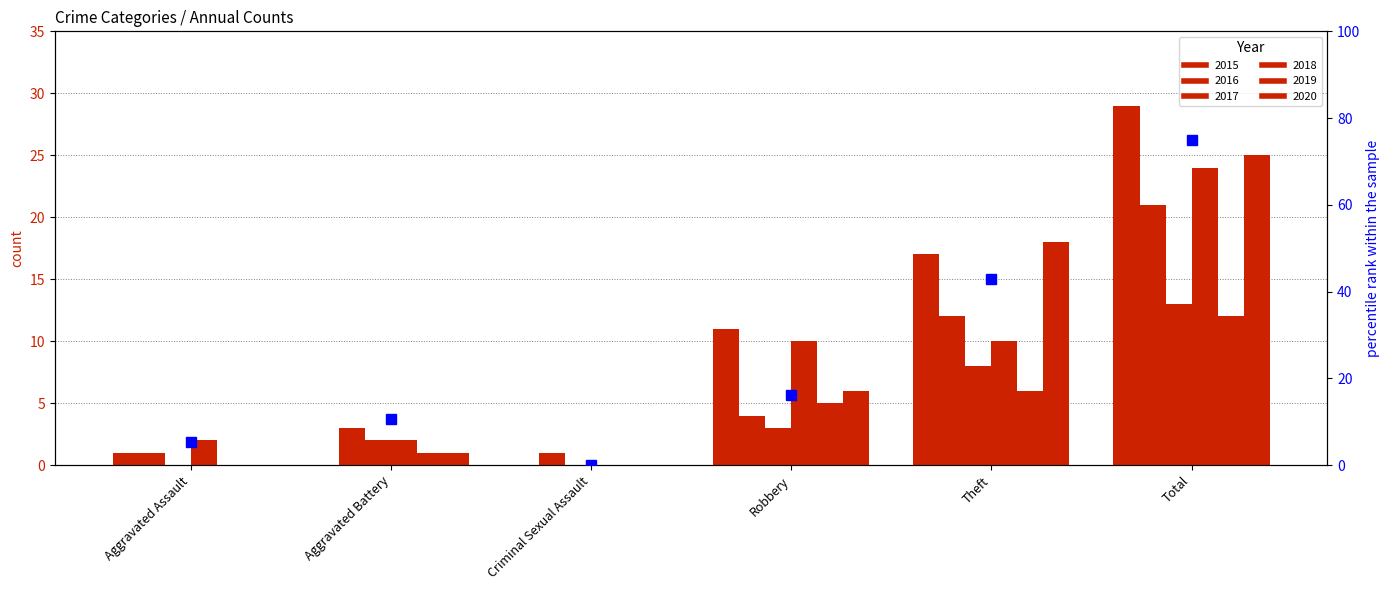

Which label corresponds to the smallest value in the chart?

Criminal Sexual Assault